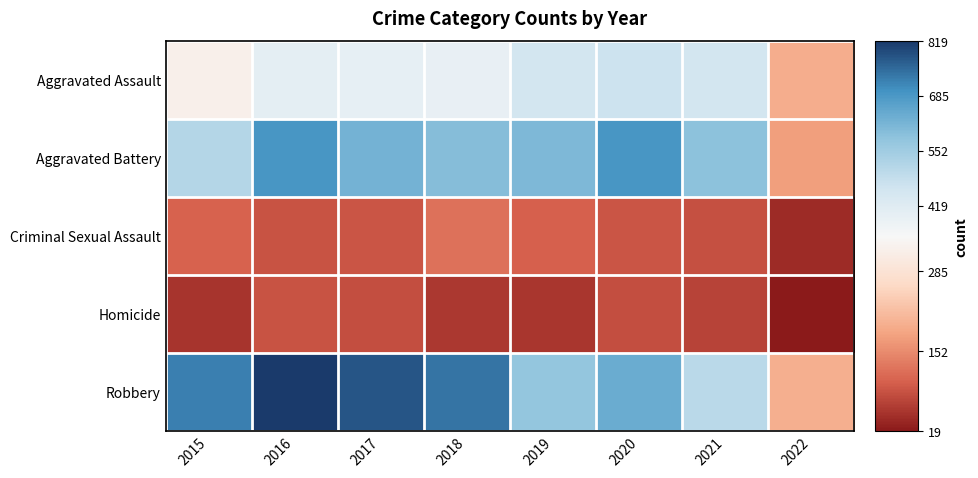

At how many categories does at least one series exceed 740?

3